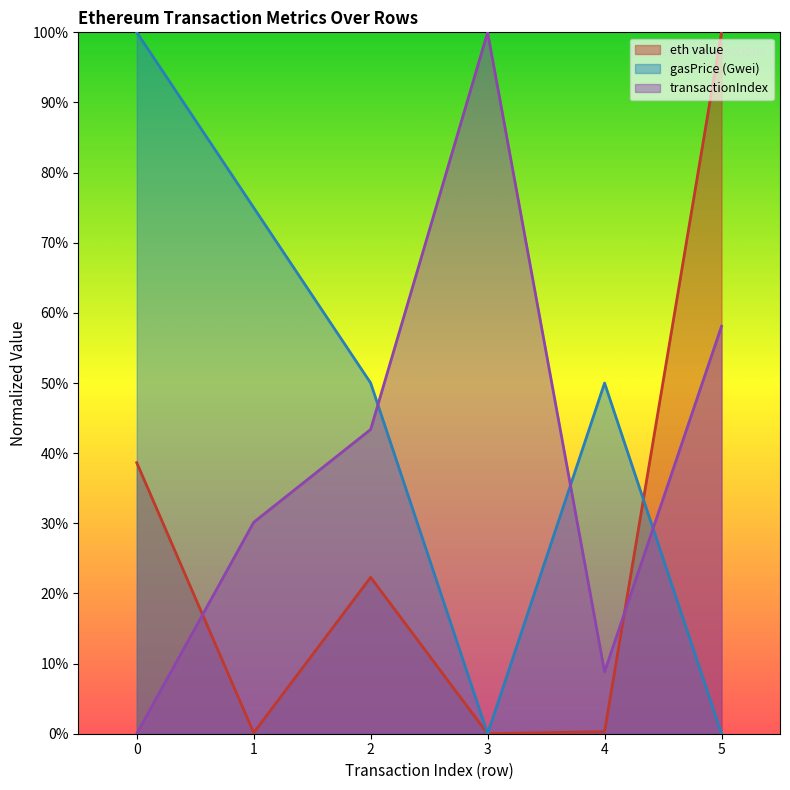

How many intersections are there between gasPrice (Gwei) and eth value?

1